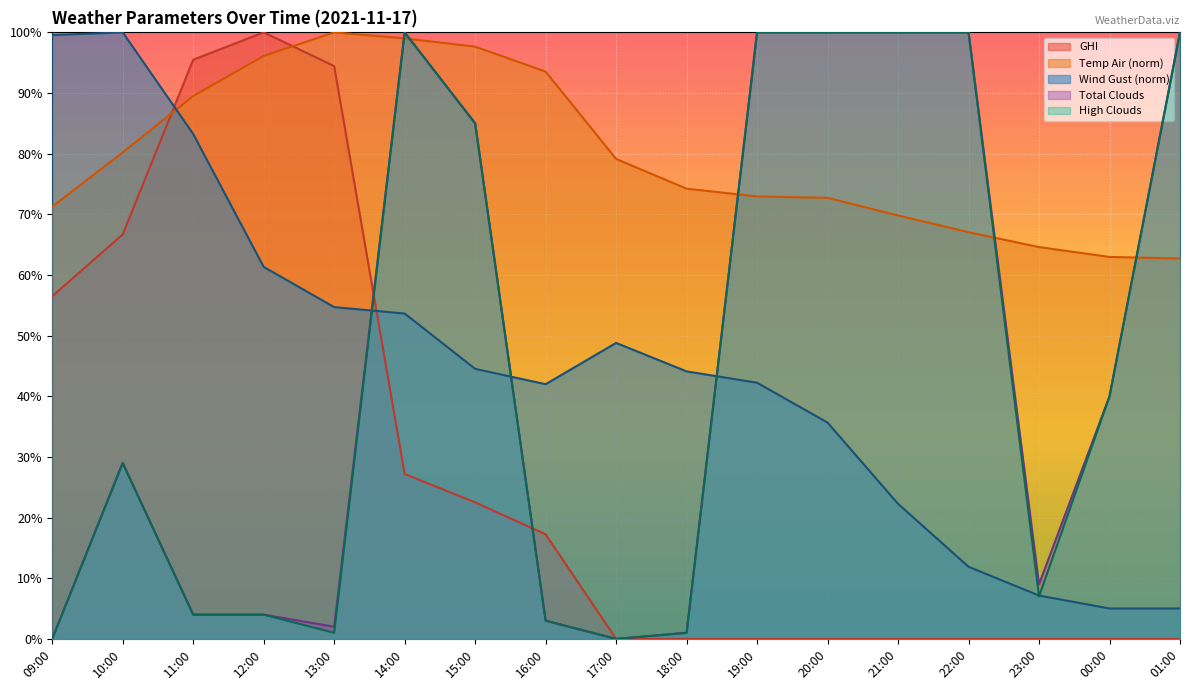

What is the approximate value of GHI at 11:00?

95.5